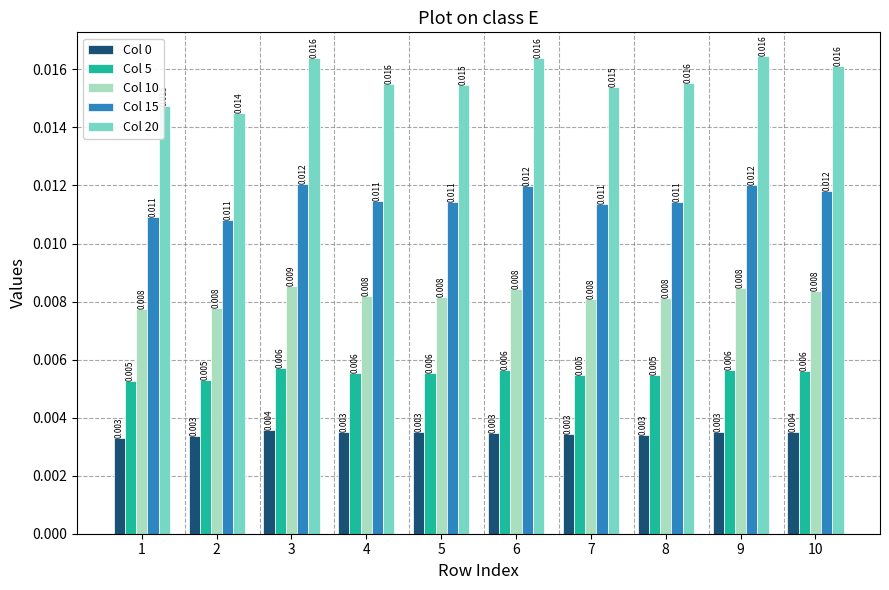

How many series are shown in this chart?

5